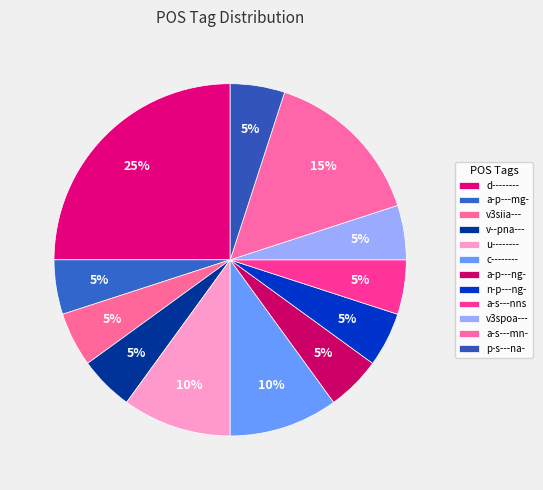

Count the number of slices in the pie.

12